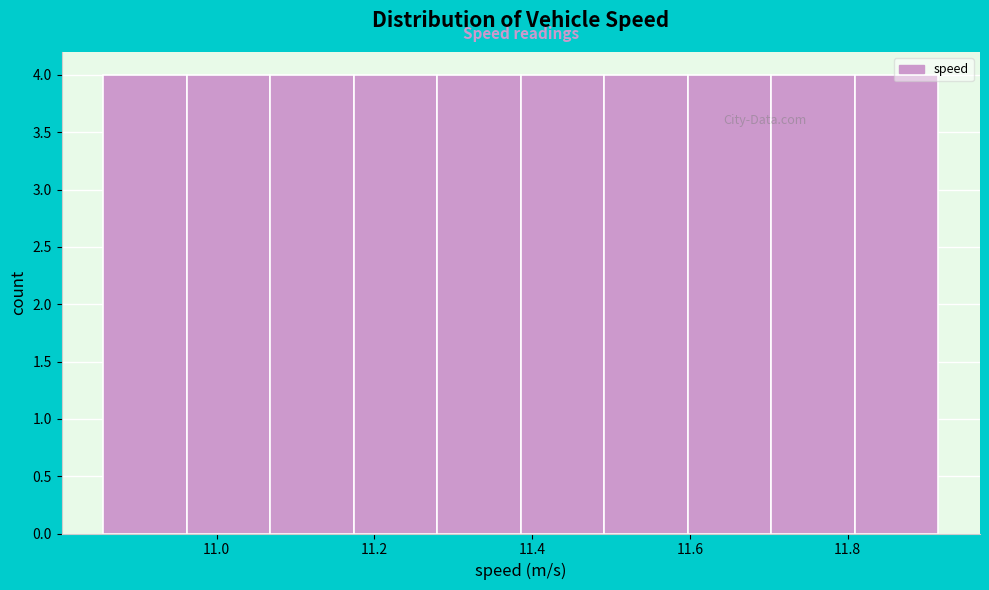

What is the height of the bar covering 11.28 to 11.38 on the x-axis? Neither the bar edges nor the heights are printed on the chart, so give them approximately, as read against the axes.

4